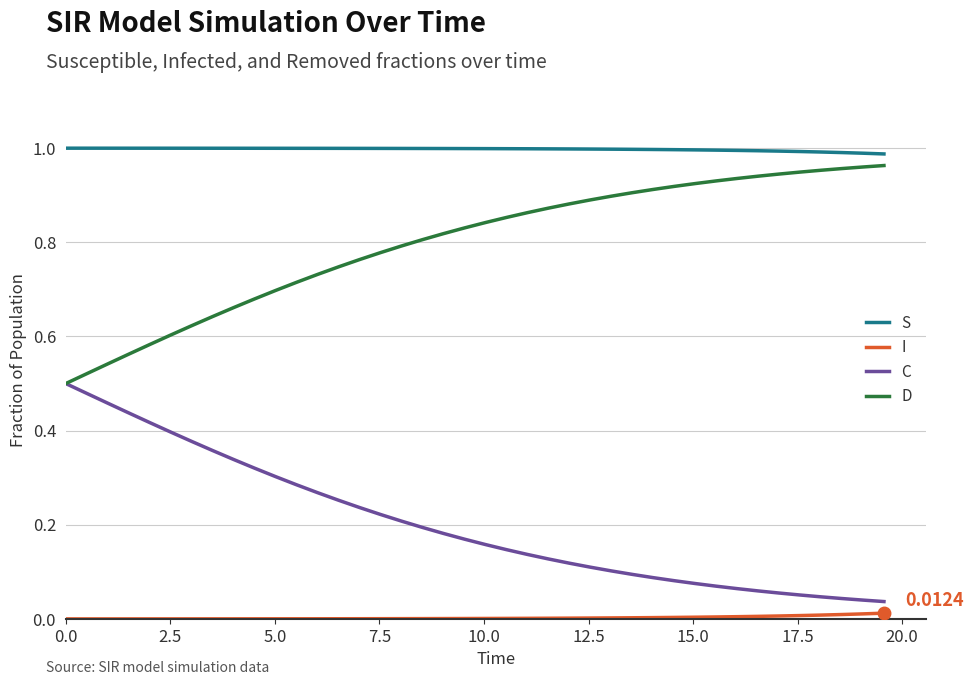

True or false: S and C intersect in this chart.

False